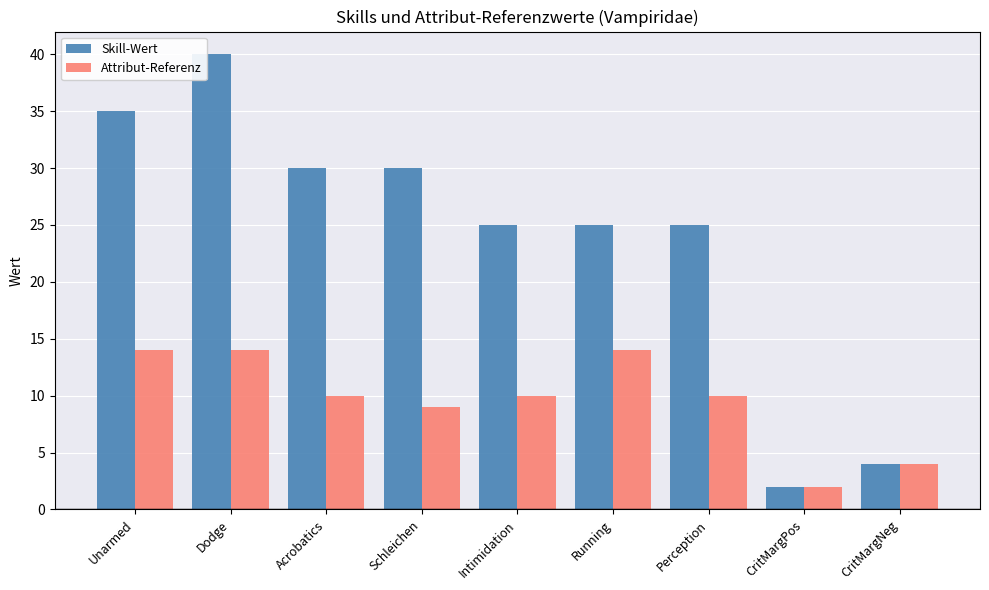

Where is Attribut-Referenz nearest to the value 8?

Schleichen